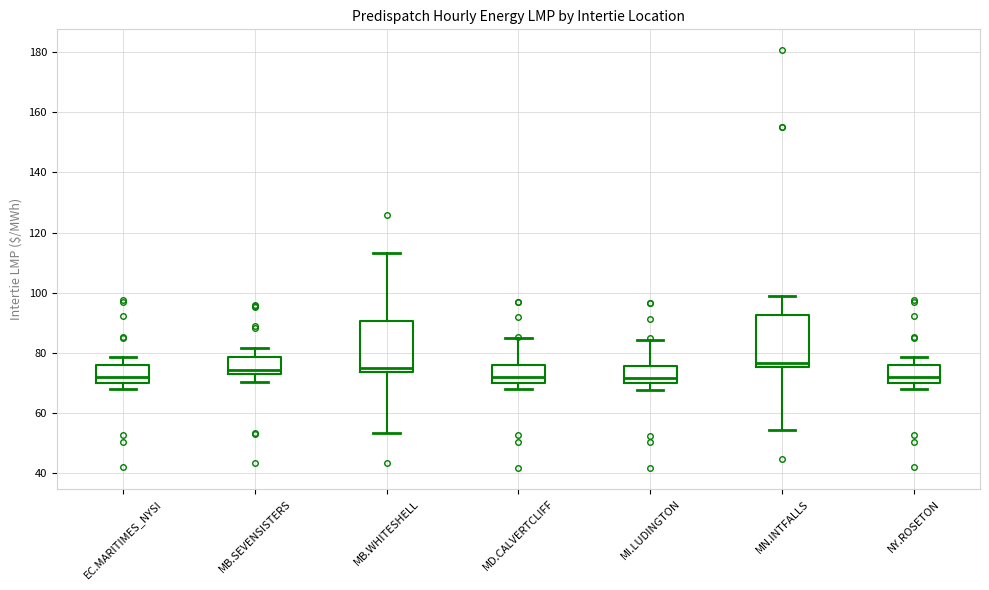

Where is the lower edge of the box for MB.SEVENSISTERS on the y-axis? The values are not printed on the chart, so give them approximately, as read against the axis.

72